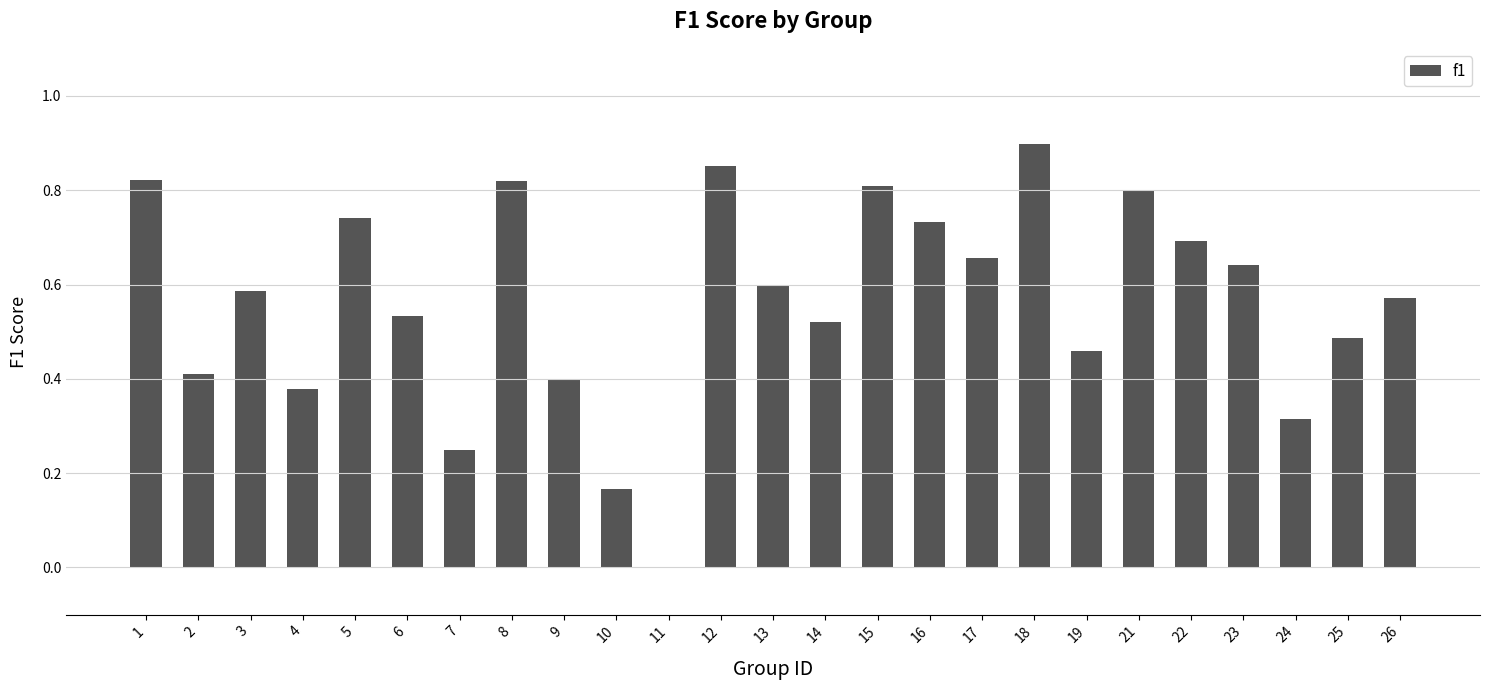

What is the change in value from 3 to 15?

+0.2